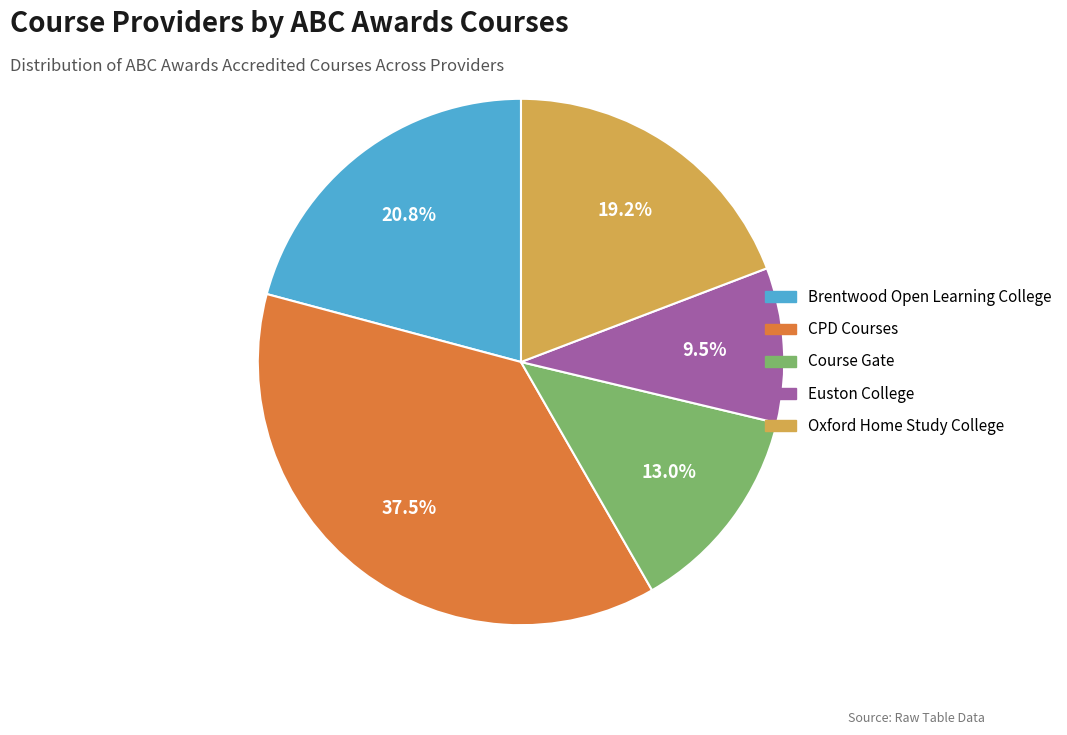

To the nearest percent, what is the average slice percentage?

20%